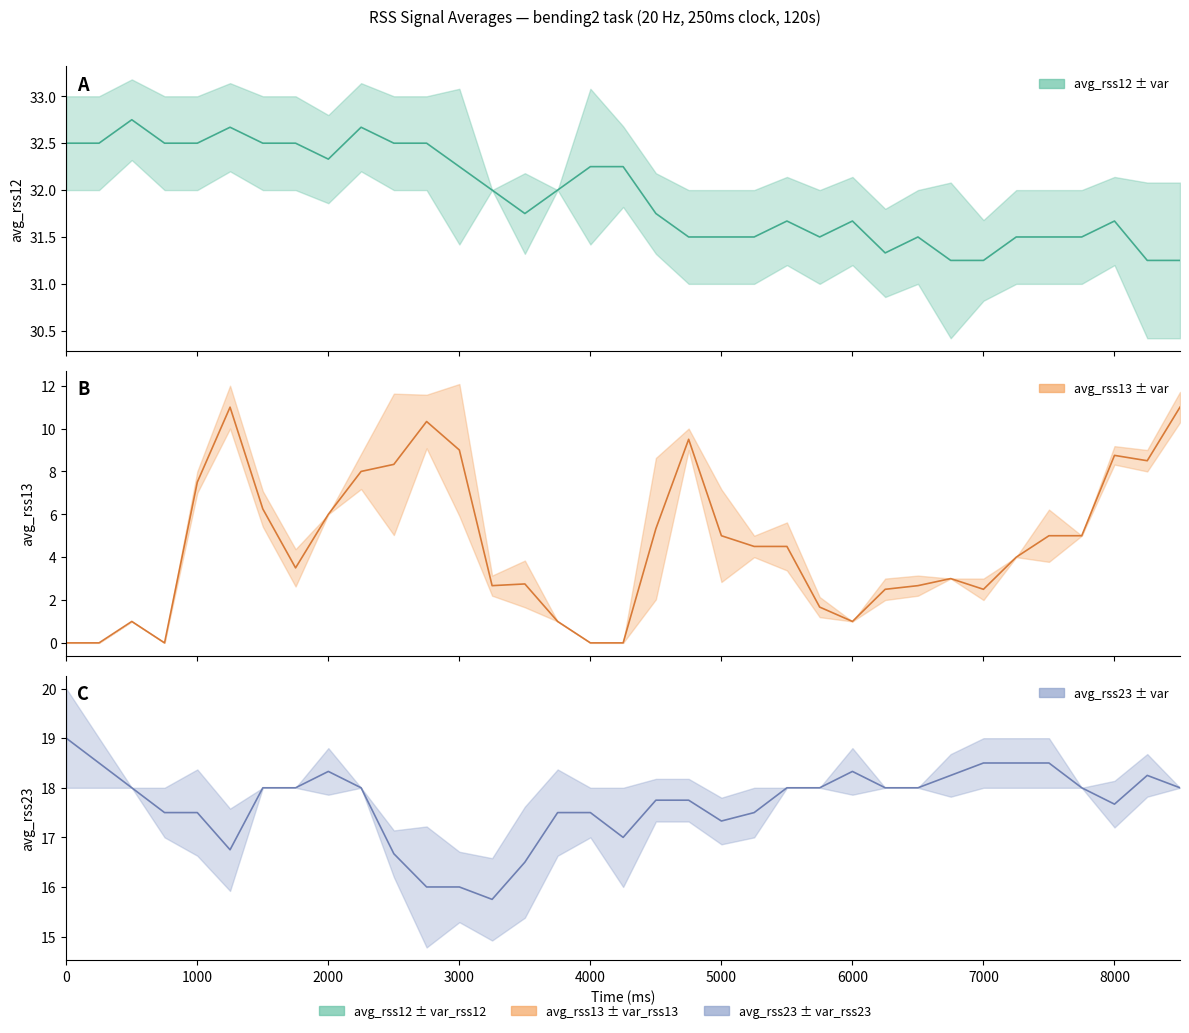

What is the maximum value shown in the chart?

32.8